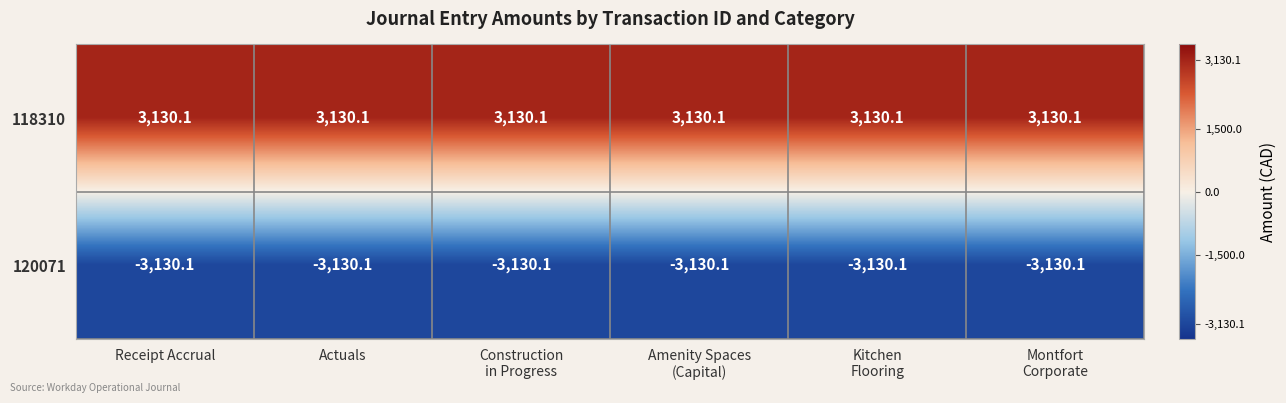

True or false: 118310 has a value of 3130.1 at Actuals.

True